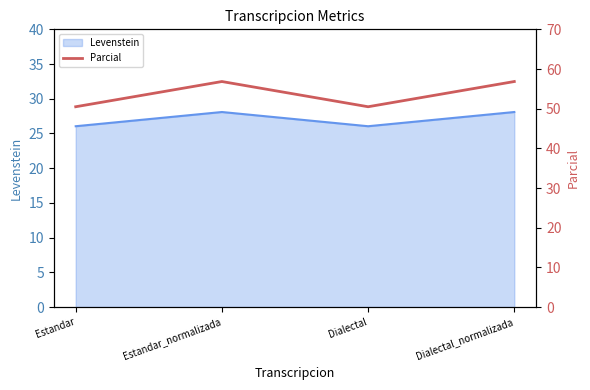

Which category has the lowest value across all series?

Estandar